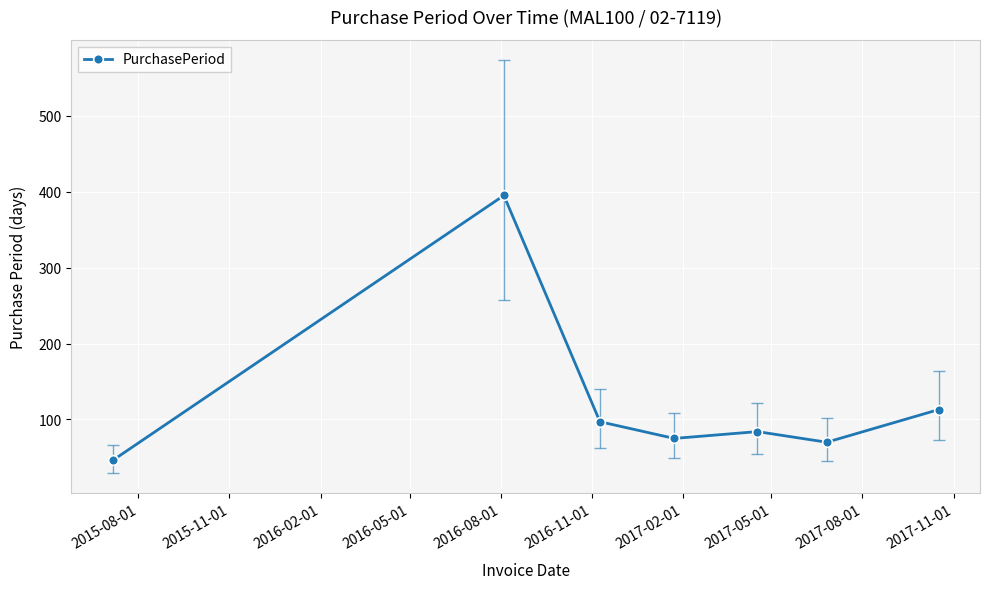

What is the minimum value shown in the chart?

46